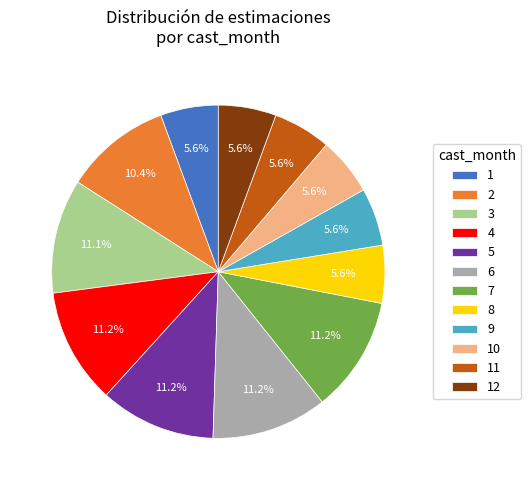

Is it true that 2 is 17% of the pie?

False